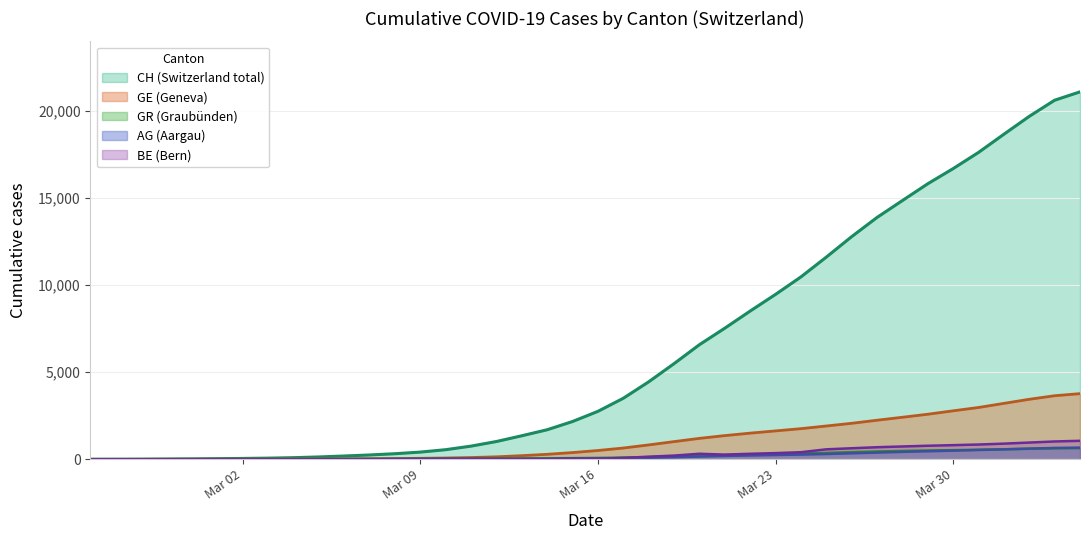

What is the average value of the BE series?

282.1